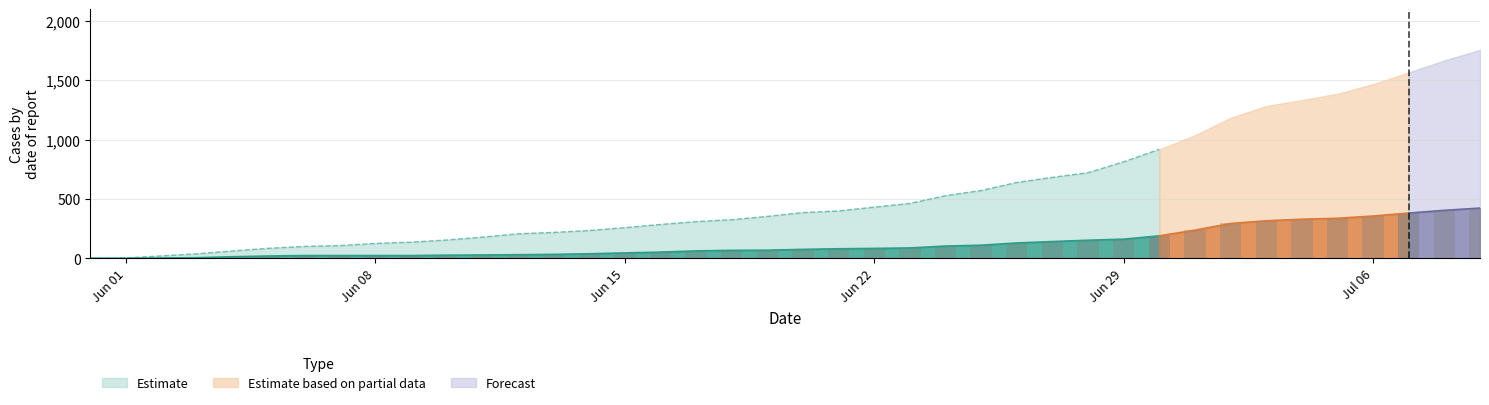

The value of Estimate at Jun 15 is 71. True or false?

False